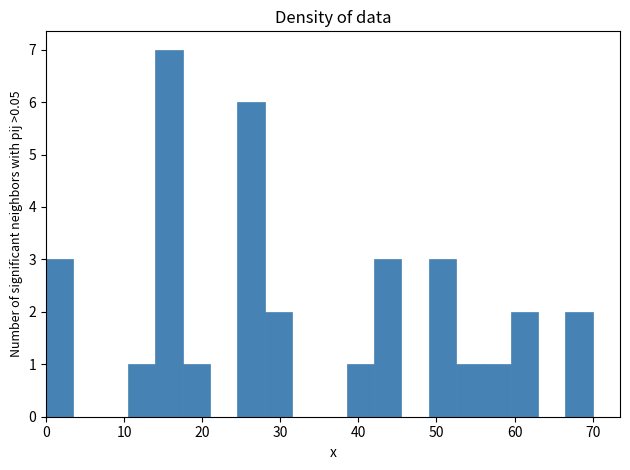

Read against the x-axis, roughly where is the centre of the tallest bar?

16